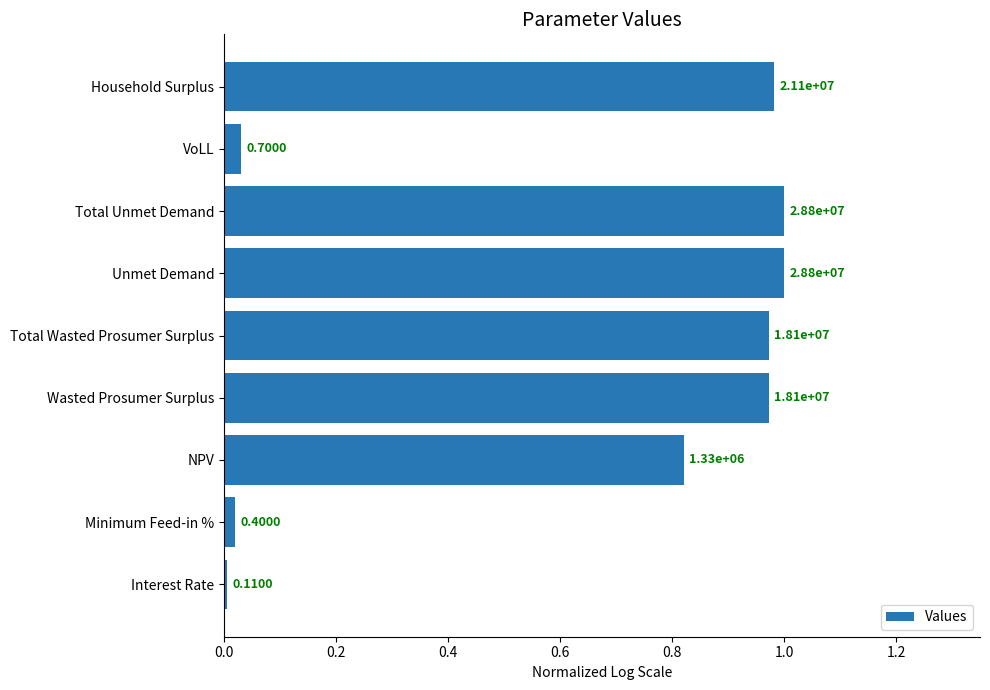

What is the sum of all values?

5.8